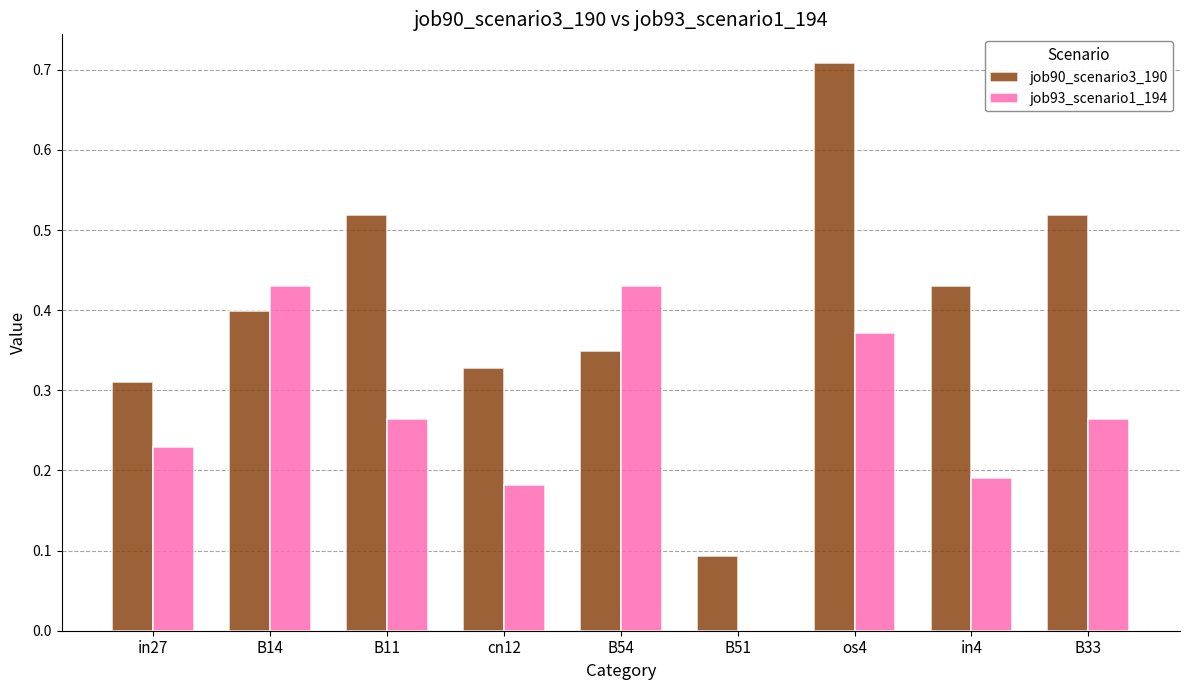

True or false: job90_scenario3_190 has a value of 0.5 at cn12.

False